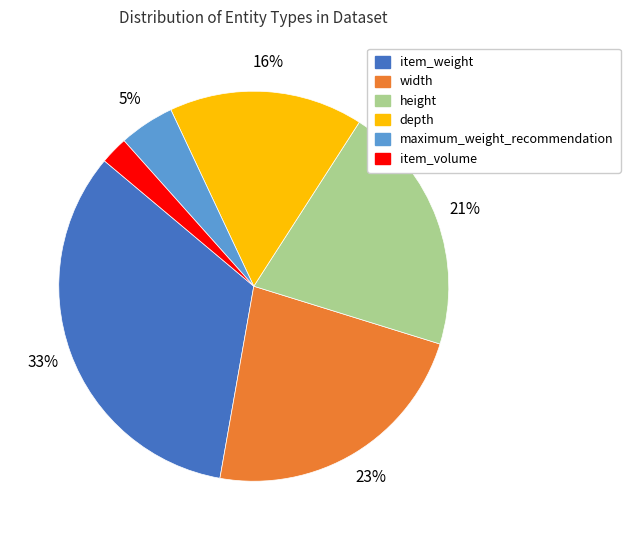

Does any single category account for the majority?

No